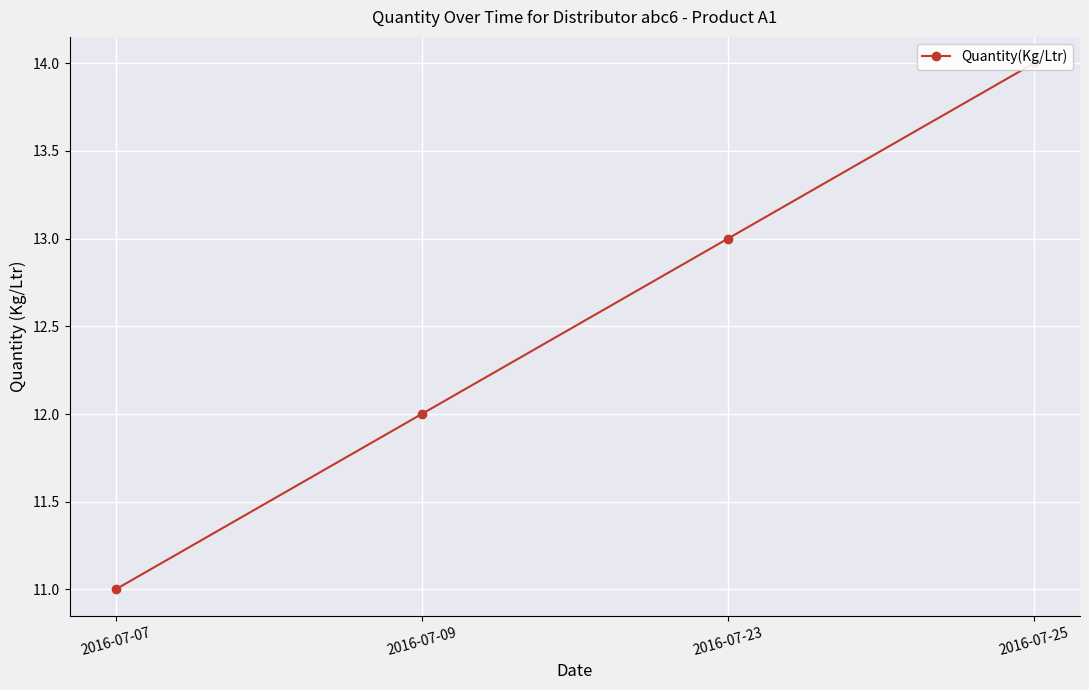

How many lines are shown in the chart?

1